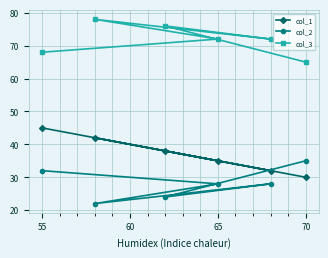

Which series has the largest range (max minus min)?

col_1